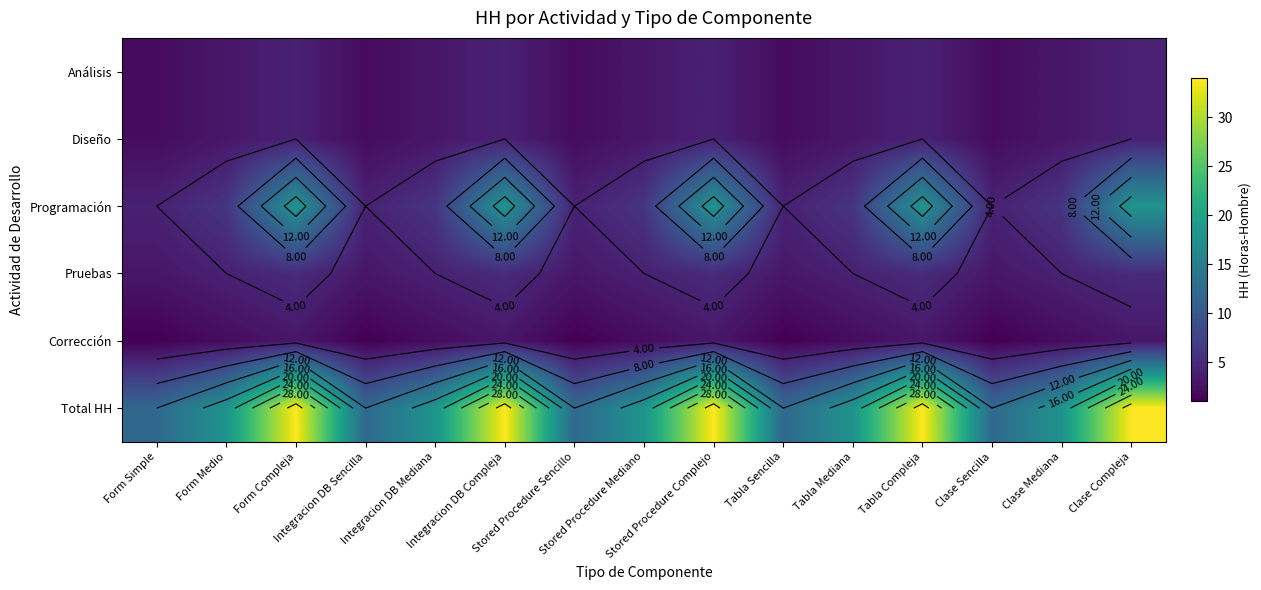

Rank the series by their maximum value, from lowest to highest.

Corrección, Análisis, Diseño, Pruebas, Programación, Total HH